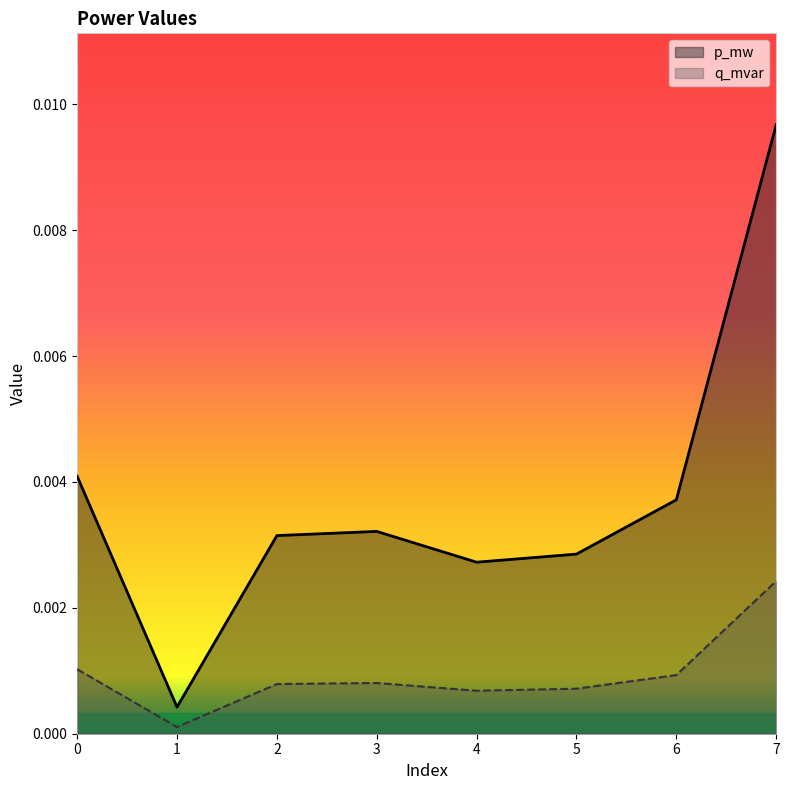

Is the value of q_mvar at 5 greater than the value of p_mw at 7?

No